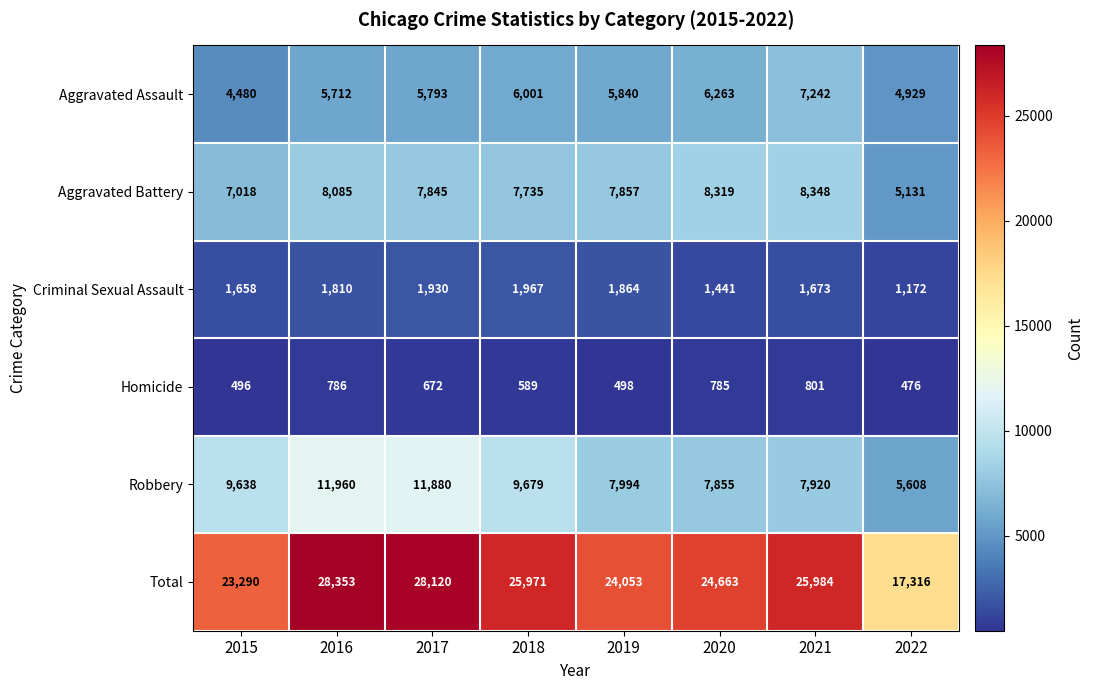

The Robbery series shows 9961 at 2022. True or false?

False